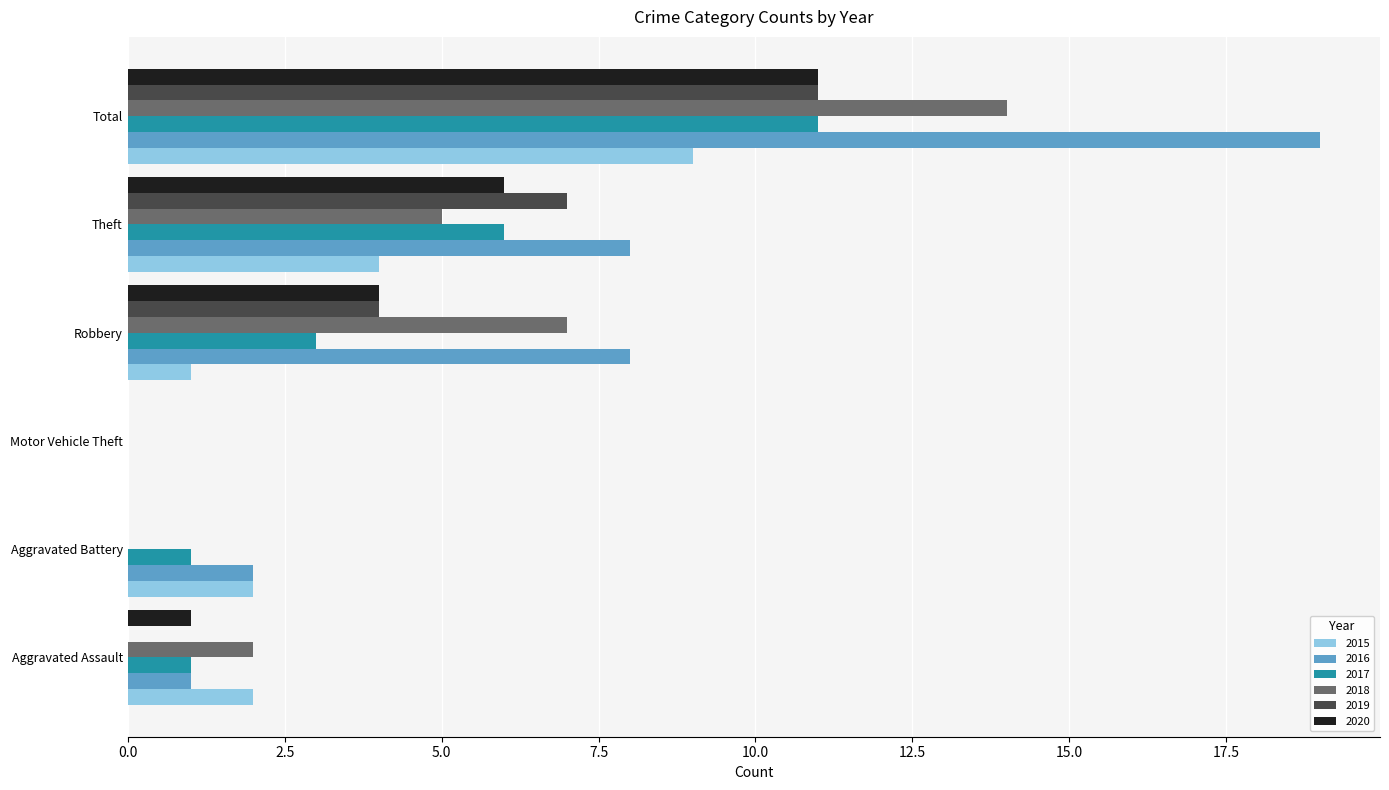

Count the number of categories in the chart.

6